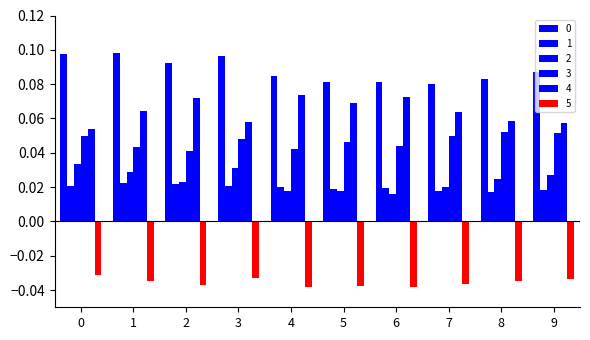

Reading left to right, extract all data points from this chart.

0: 0.1	0.1	0.1	0.1	0.1	0.1	0.1	0.1	0.1	0.1
1: 0.0	0.0	0.0	0.0	0.0	0.0	0.0	0.0	0.0	0.0
2: 0.0	0.0	0.0	0.0	0.0	0.0	0.0	0.0	0.0	0.0
3: 0.1	0.0	0.0	0.0	0.0	0.0	0.0	0.0	0.1	0.1
4: 0.1	0.1	0.1	0.1	0.1	0.1	0.1	0.1	0.1	0.1
5: -0.0	-0.0	-0.0	-0.0	-0.0	-0.0	-0.0	-0.0	-0.0	-0.0